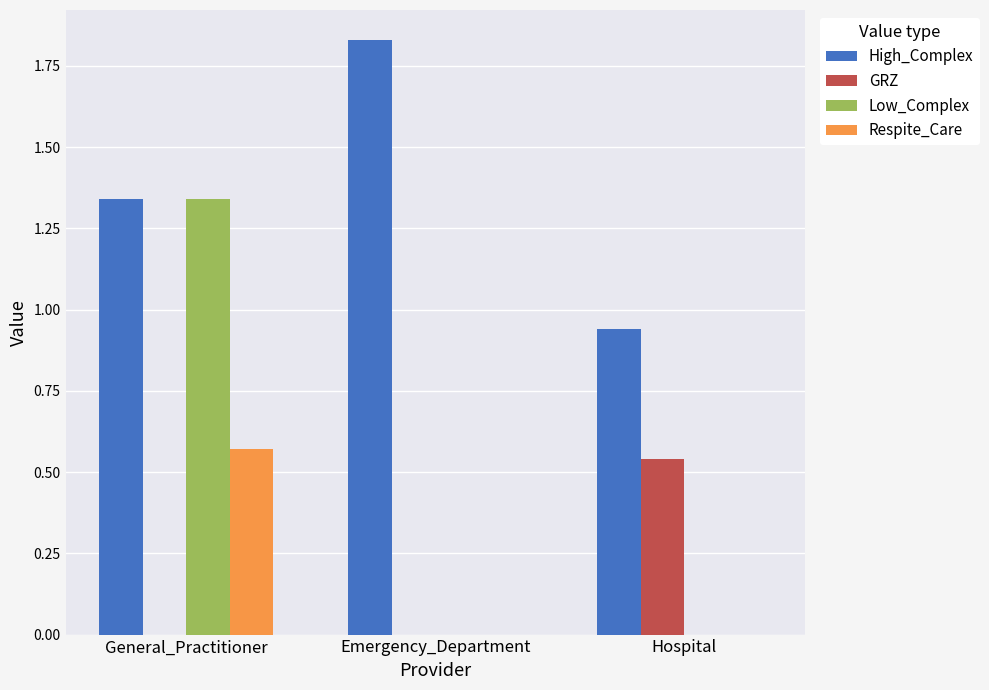

Which series changed the most between Emergency_Department and Hospital?

High_Complex